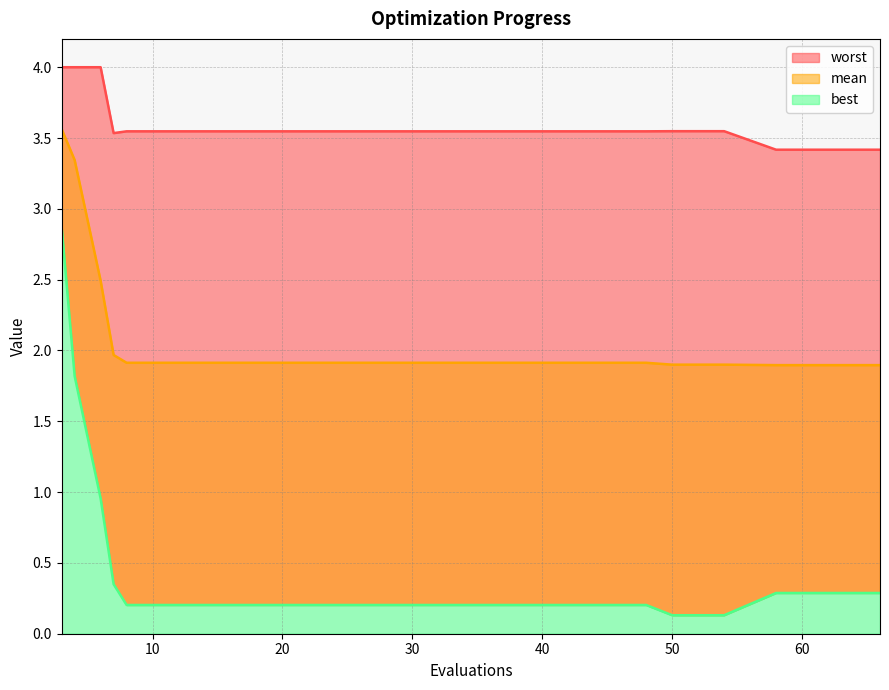

Rank the series by their maximum value, from lowest to highest.

best, mean, worst